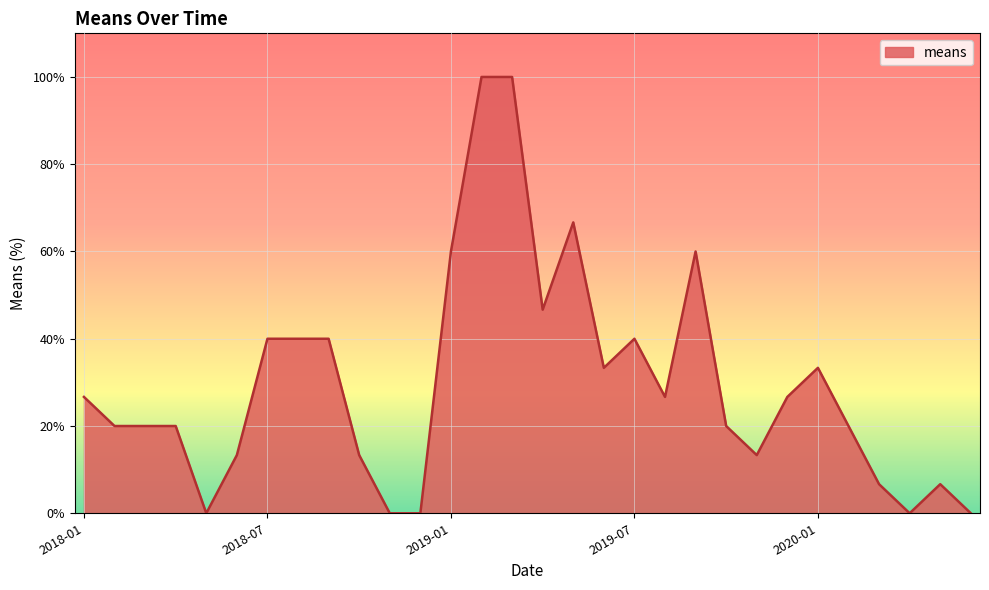

What is the average value?

29.8